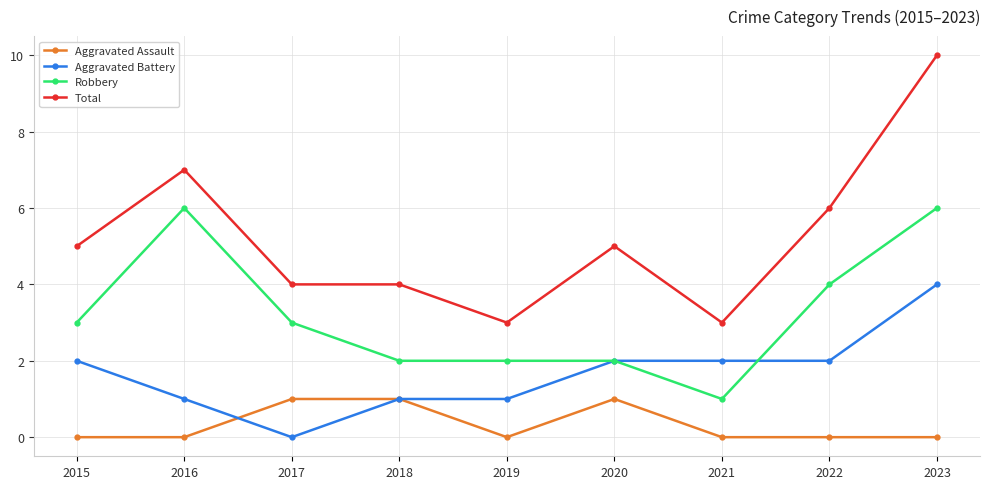

What is the difference between the maximum and minimum values in the Aggravated Assault series?

1